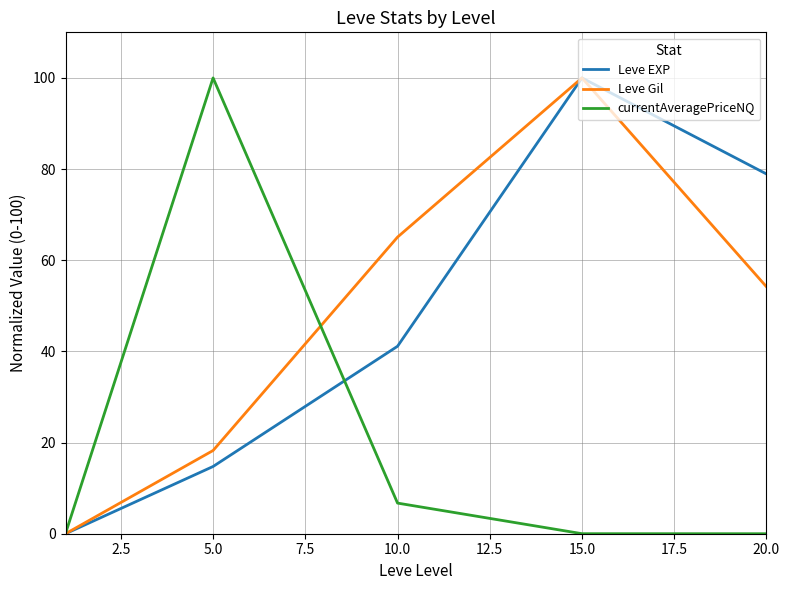

What is the maximum value for Leve EXP?

100.0